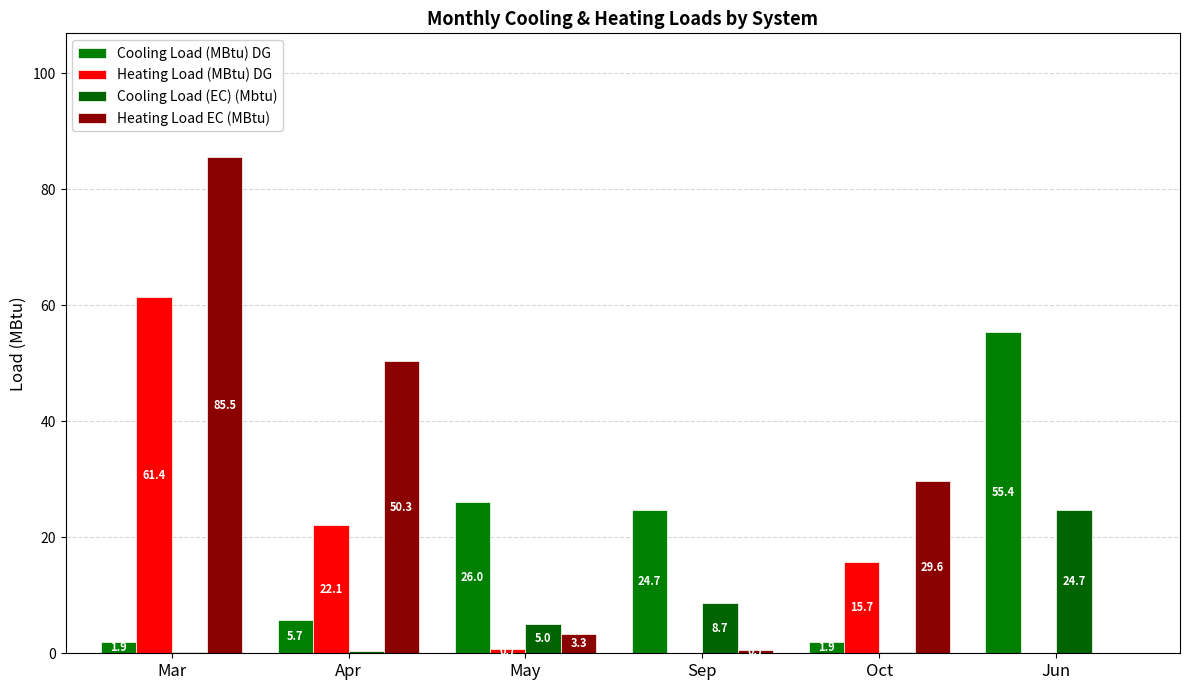

Which series has the widest spread of values?

Heating Load EC (MBtu)